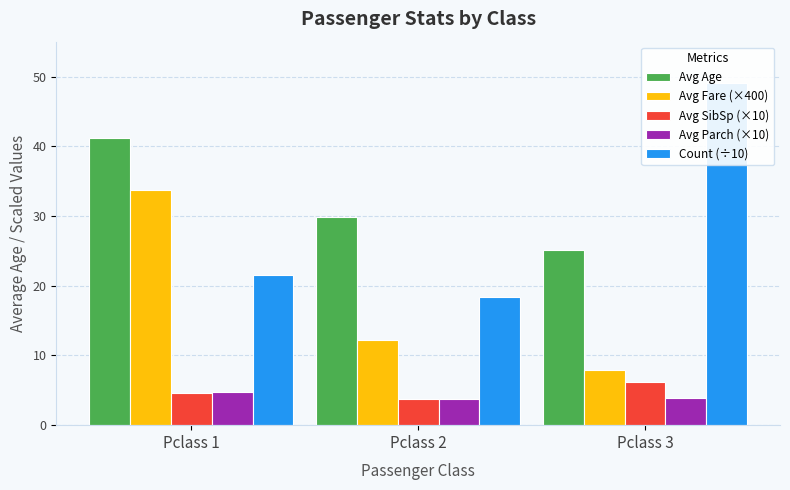

Reading left to right, what are all the values shown in this chart?

Avg Age: 41.2	29.9	25.1
Avg Fare (×400): 33.7	12.3	8.0
Avg SibSp (×10): 4.6	3.8	6.2
Avg Parch (×10): 4.7	3.8	3.9
Count (÷10): 21.6	18.4	49.1